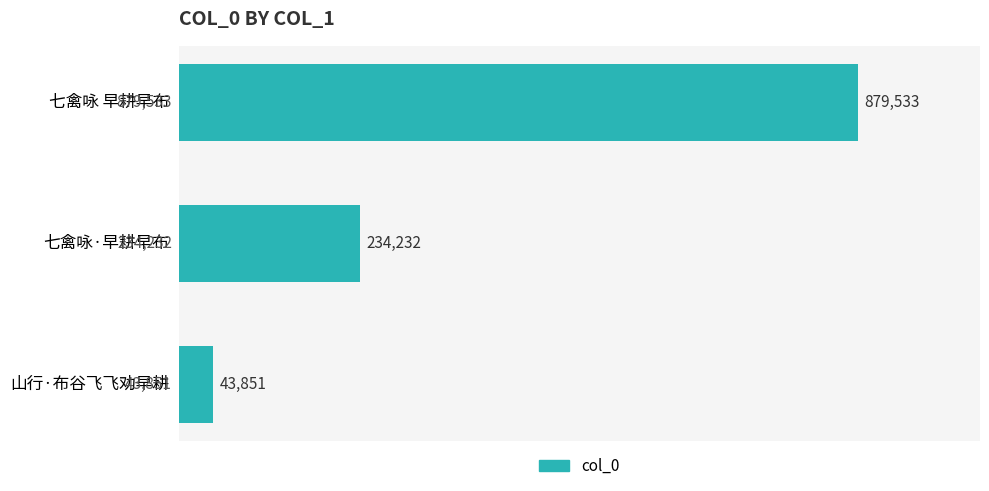

Are the bars horizontal?

Yes